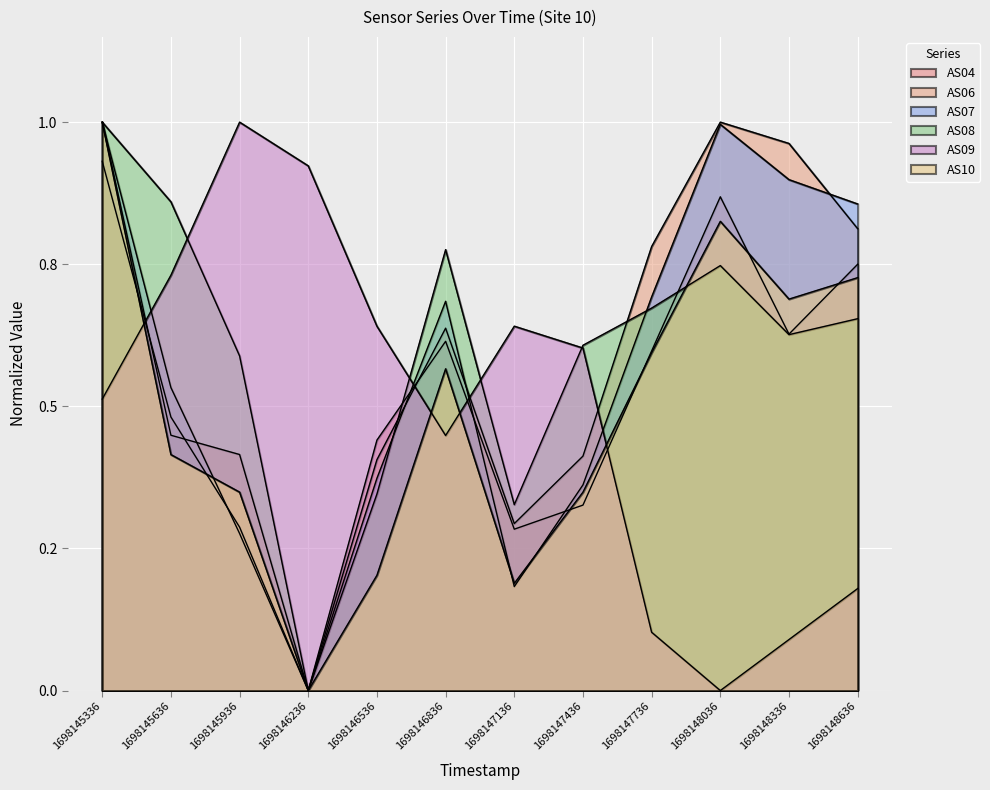

How many categories are shown in the chart?

12